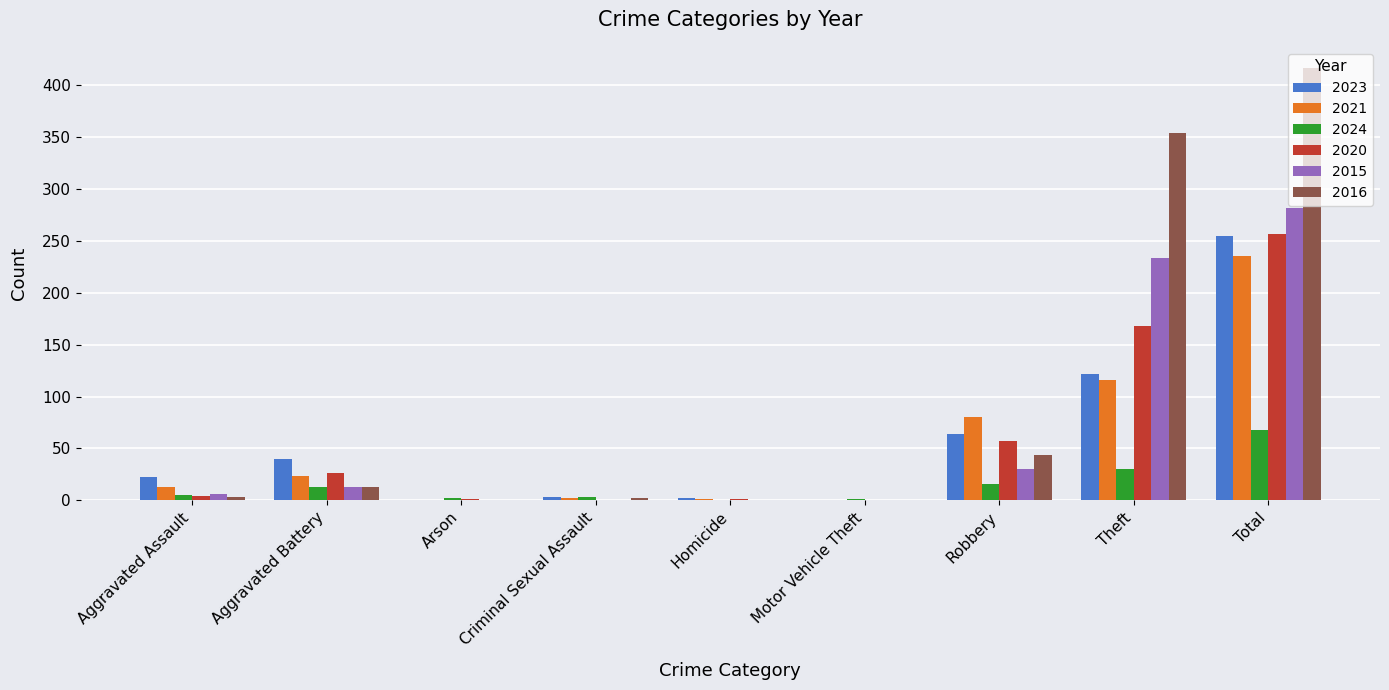

How many categories are shown in the chart?

9